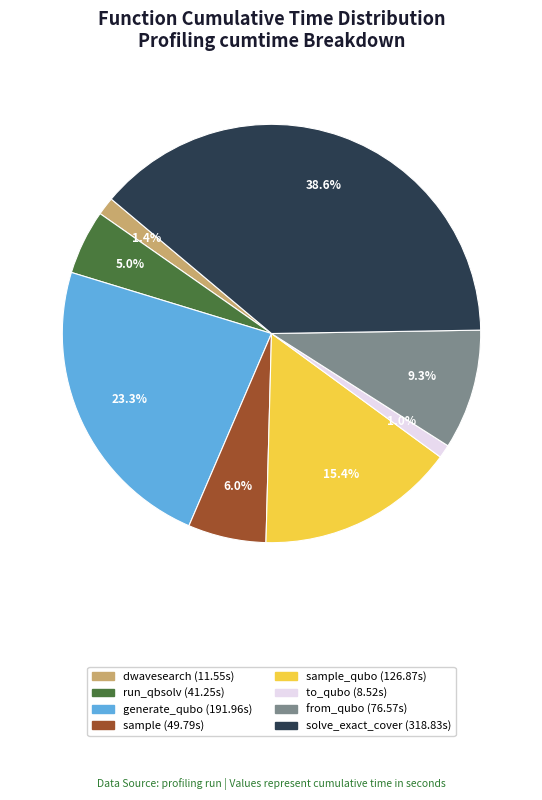

Is there a majority slice in this chart?

No